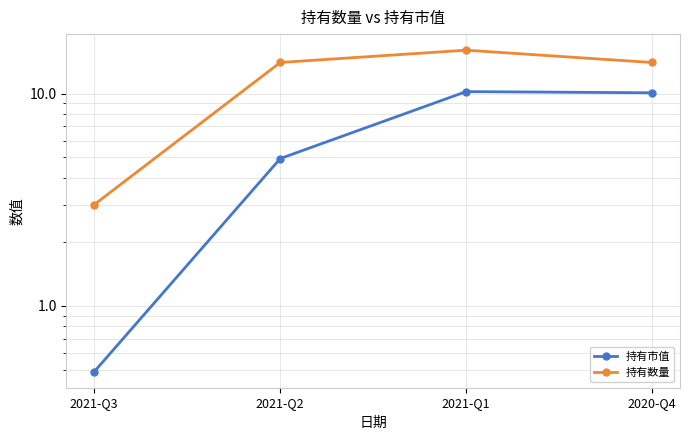

What position from the right is 2021-Q3?

4